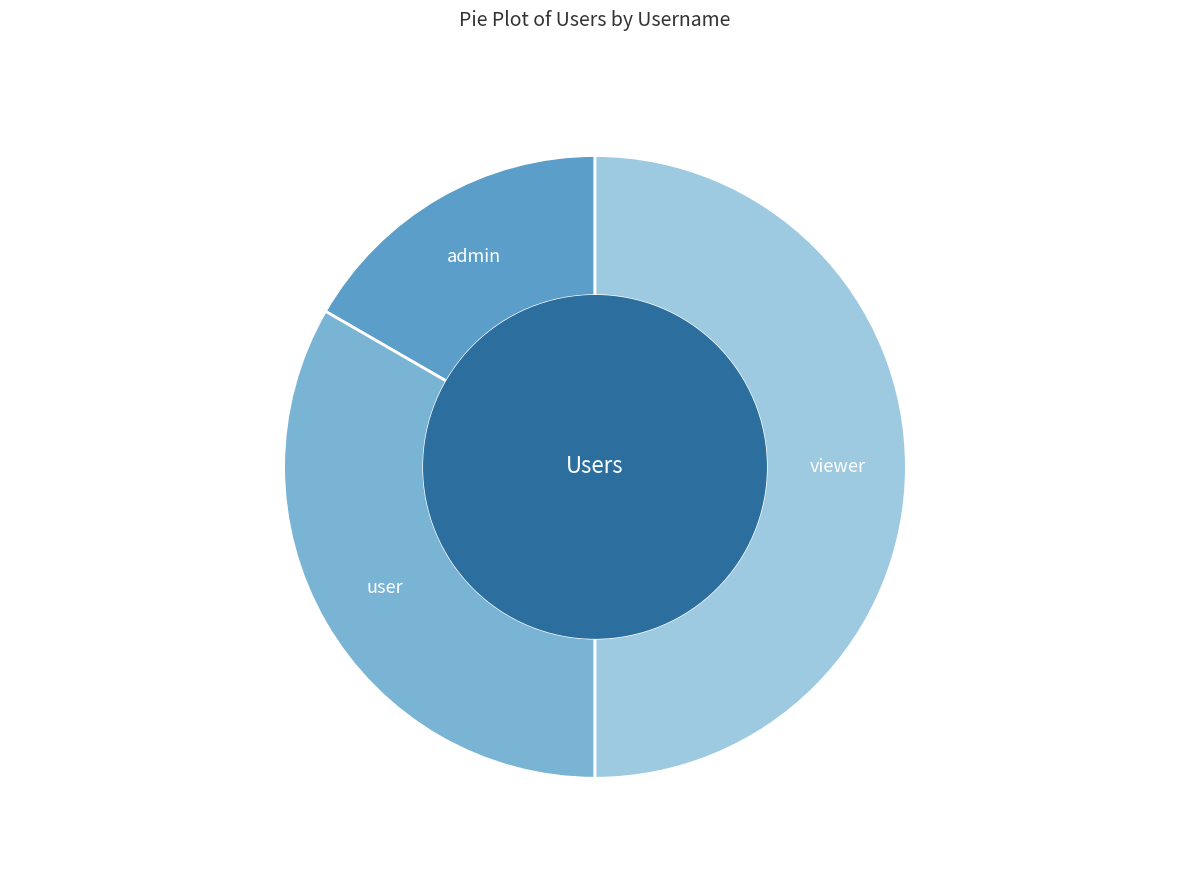

How many slices are in this pie chart?

3